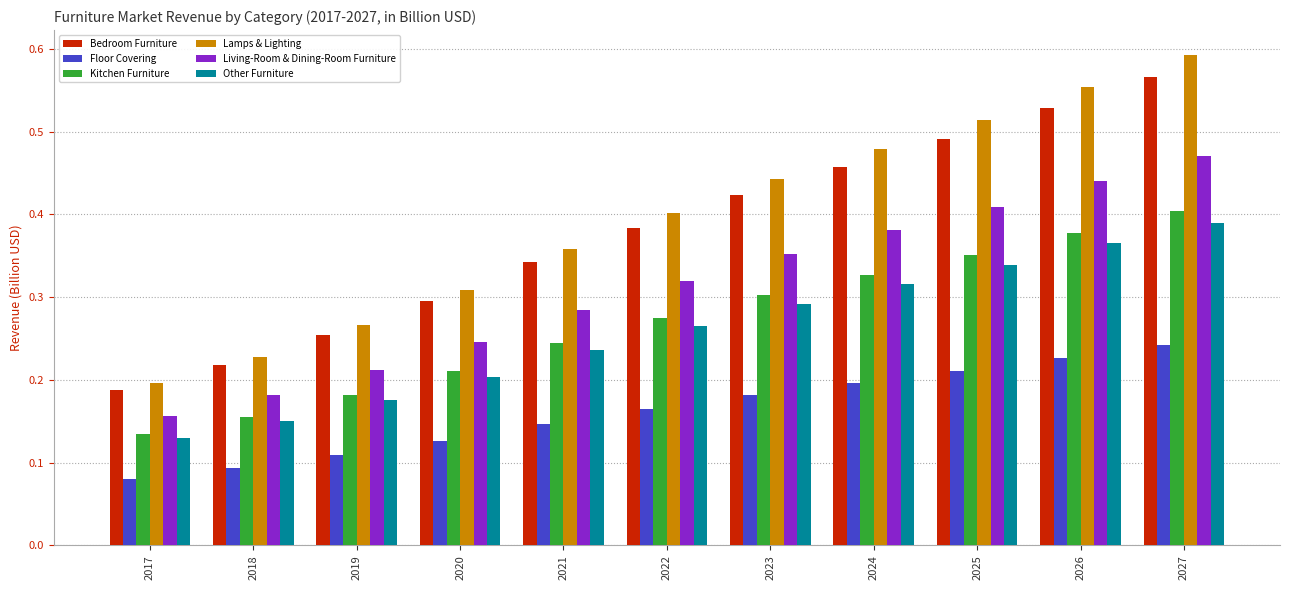

At which category is the sum across all series the highest?

2027